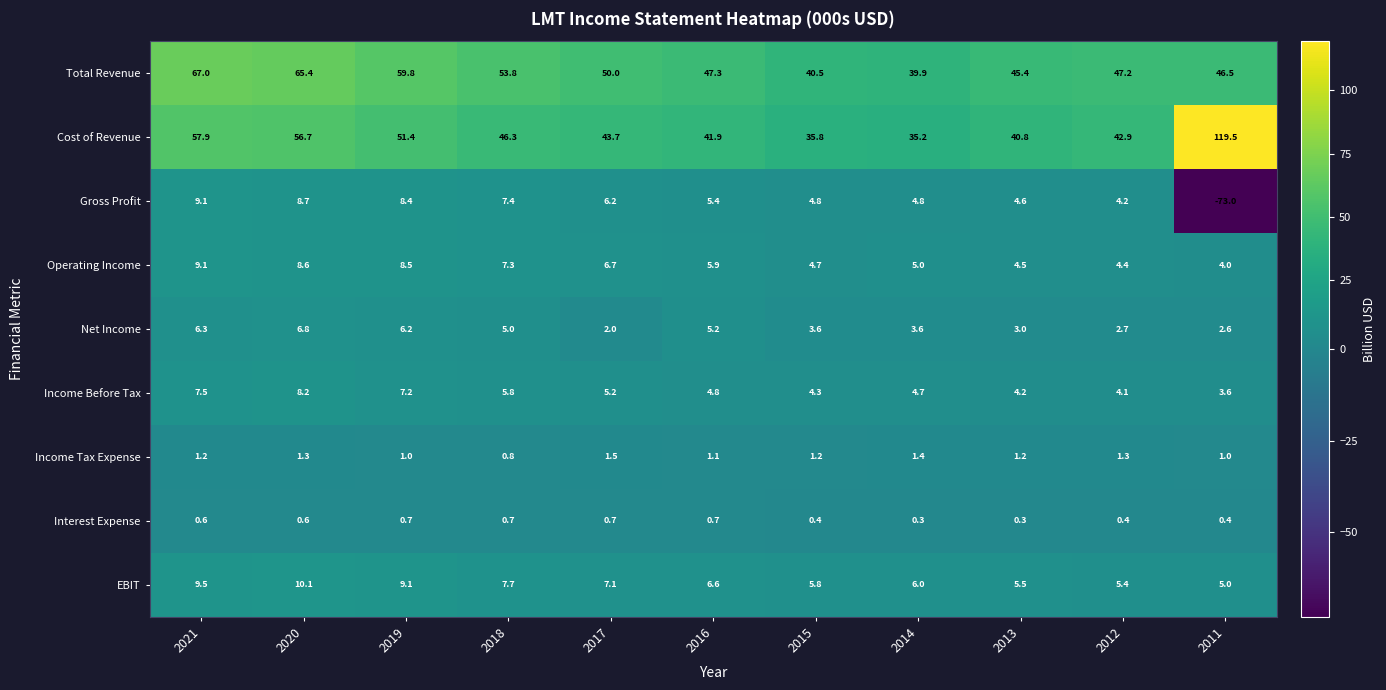

What is the total value across all series at 2021?

168.2